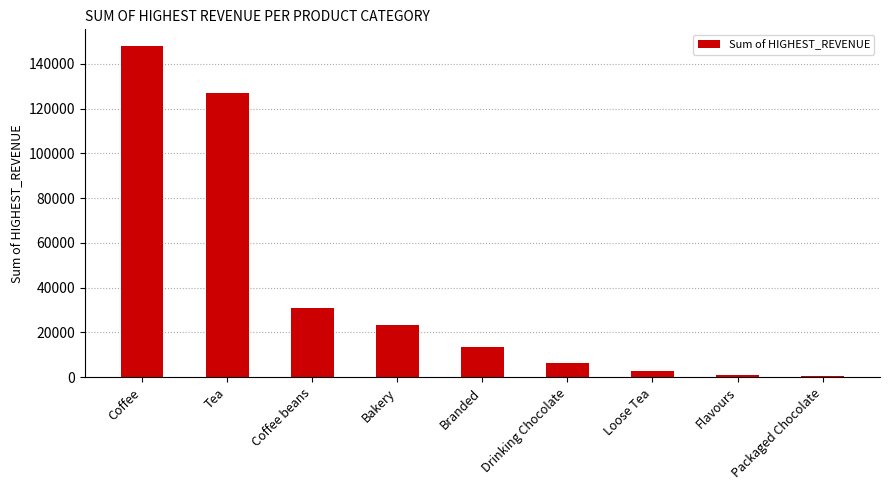

Between Flavours and Loose Tea, which is larger?

Loose Tea